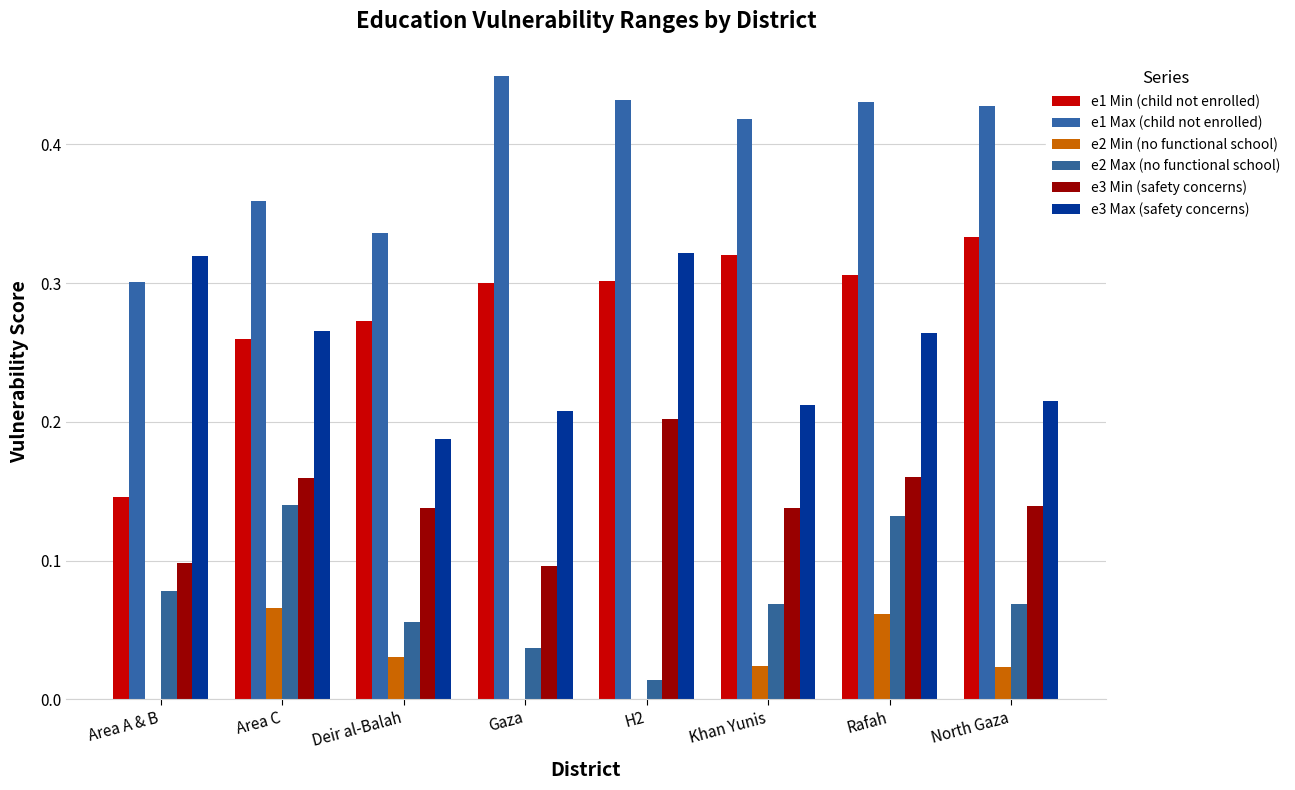

How many distinct data groups are displayed?

6